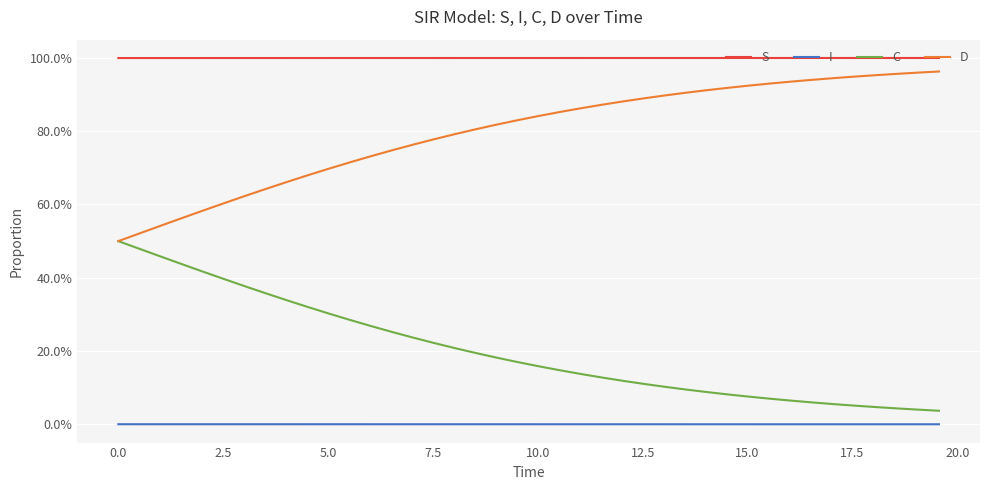

True or false: C and I cross at least once.

False